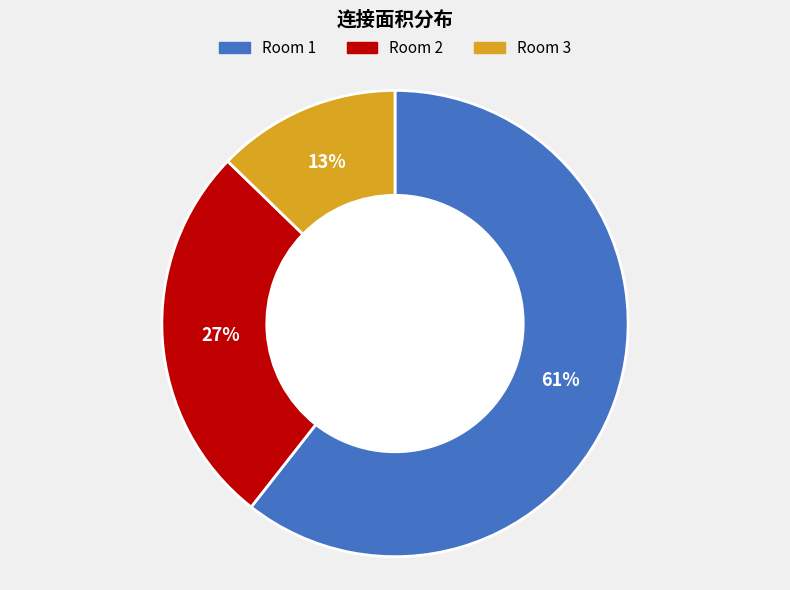

Does any single category account for the majority?

Yes